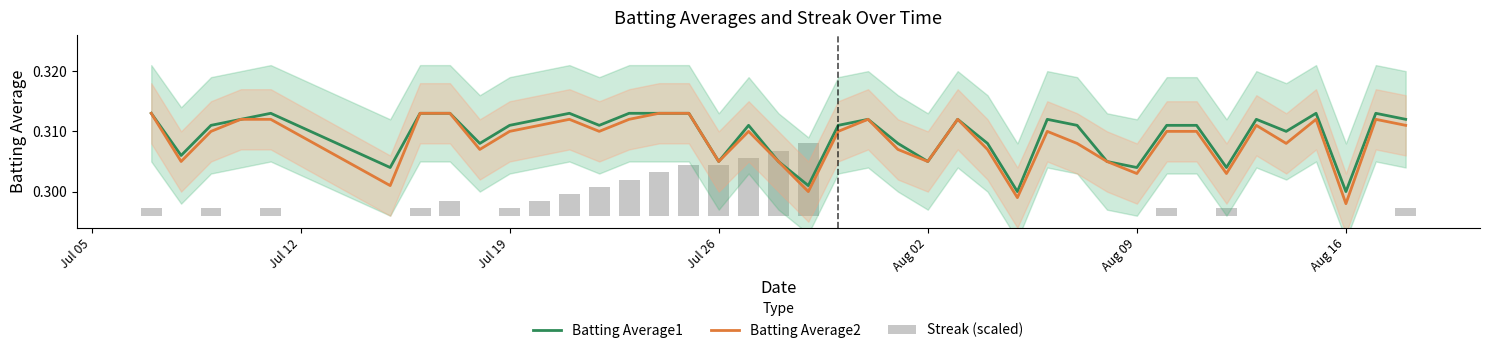

Which category has the lowest value in the Batting Average2 series?

Aug 16